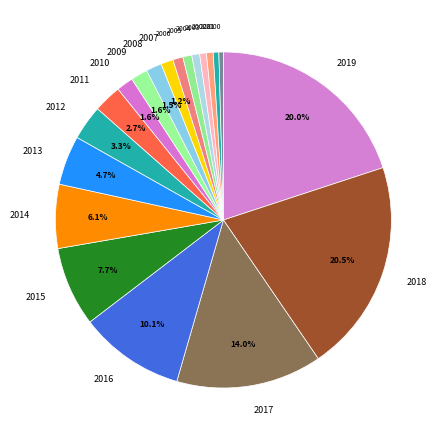

To the nearest percent, what is the combined percentage of 2015 and 2009?

9%